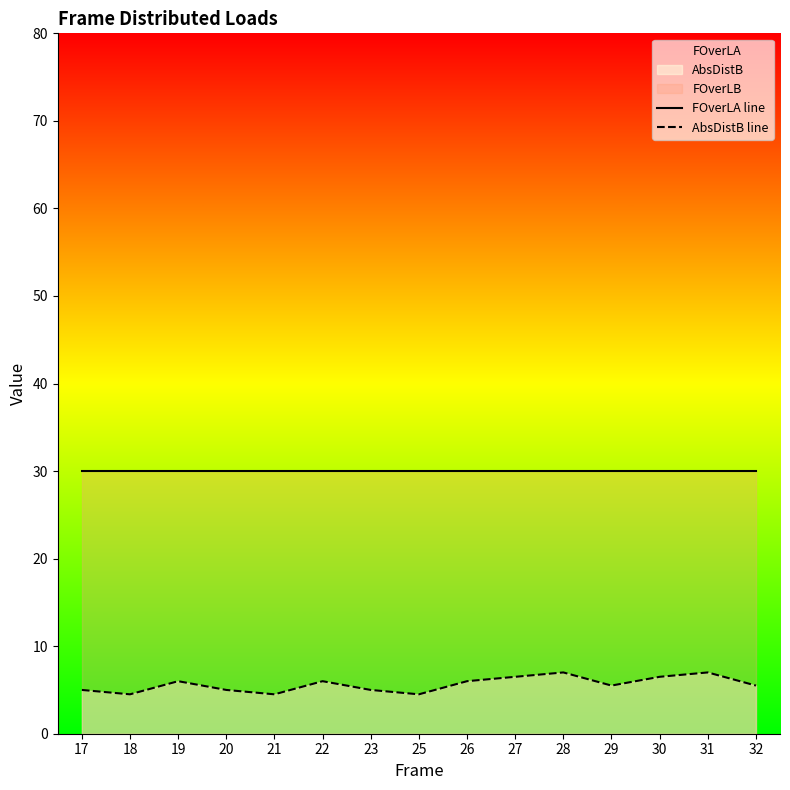

Which series has the largest range (max minus min)?

AbsDistB line